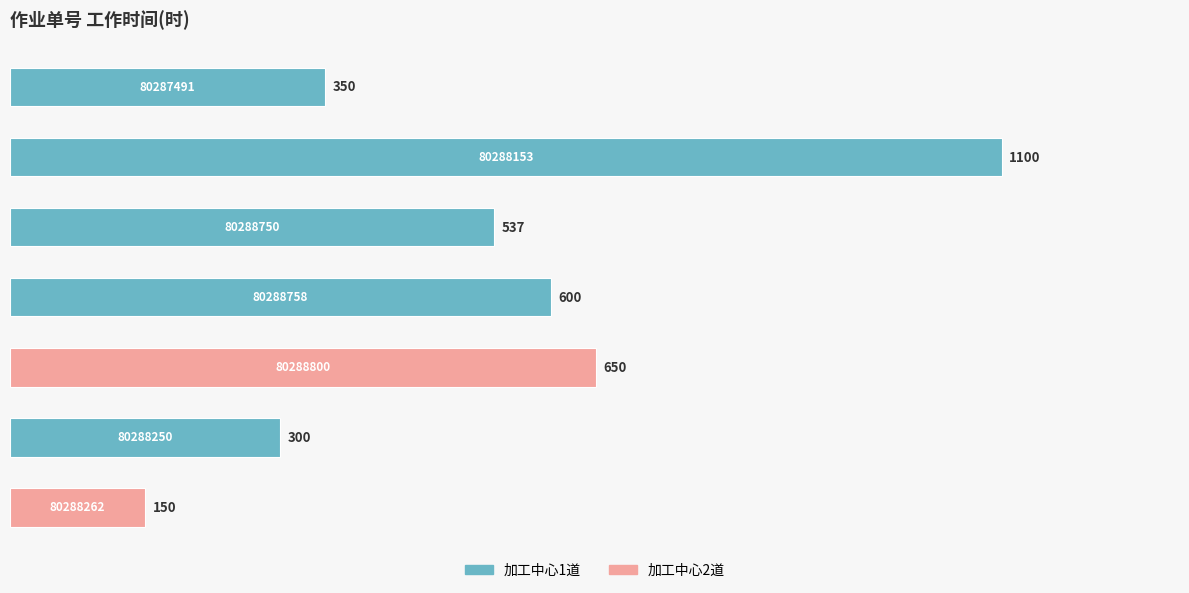

How many categories are shown in the chart?

7